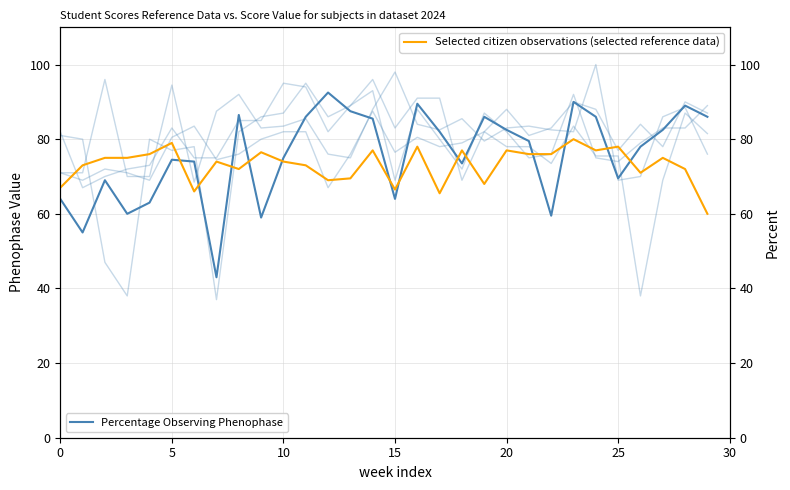

How many interior local peaks does the Selected citizen observations (selected reference data) series have?

10